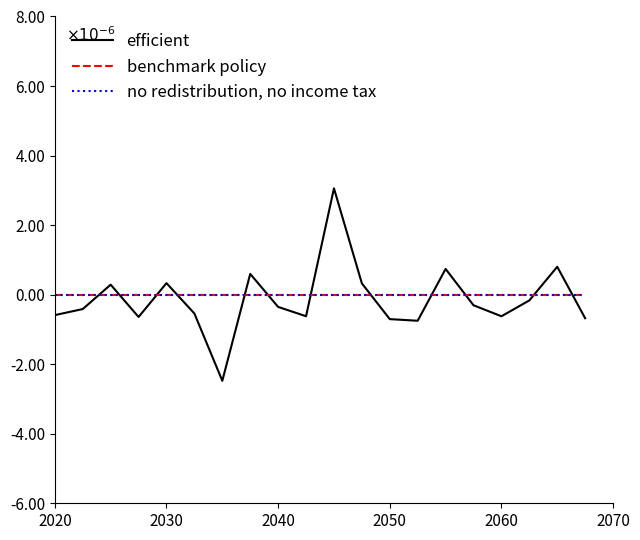

List the series in order of their peak value, lowest first.

benchmark policy, no redistribution, no income tax, efficient